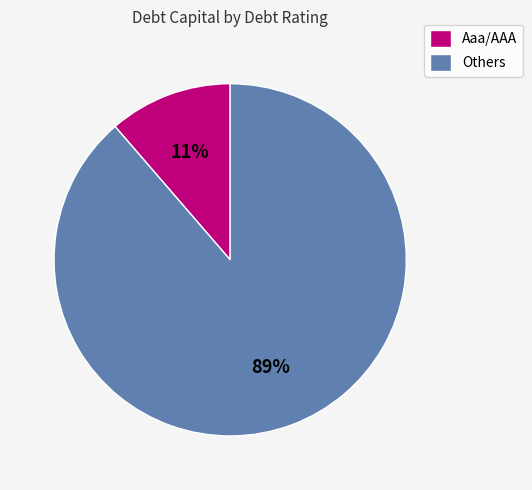

Is the sum of Aaa/AAA and Others greater than half?

Yes